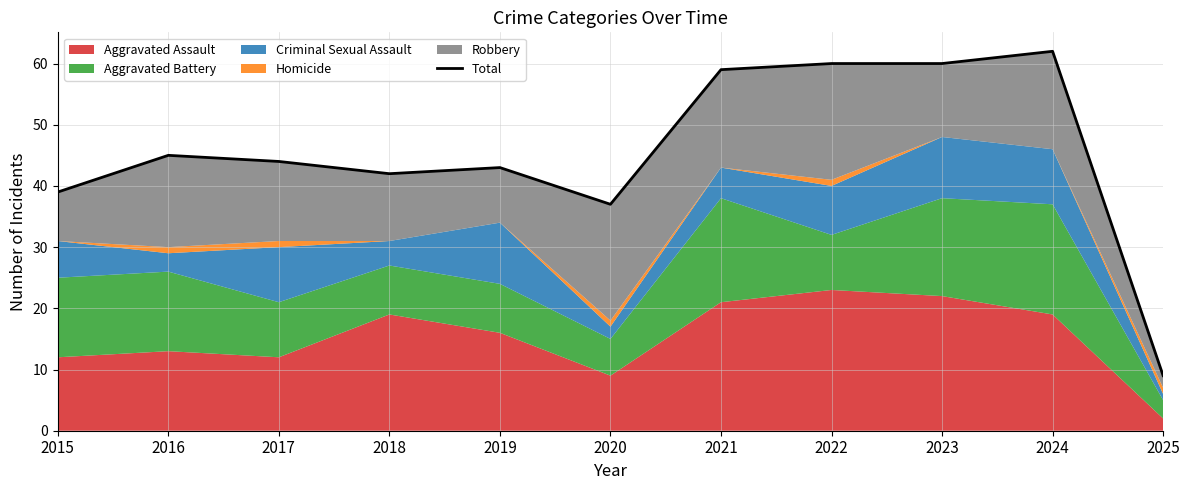

At which category does the chart reach its minimum across all series?

2025